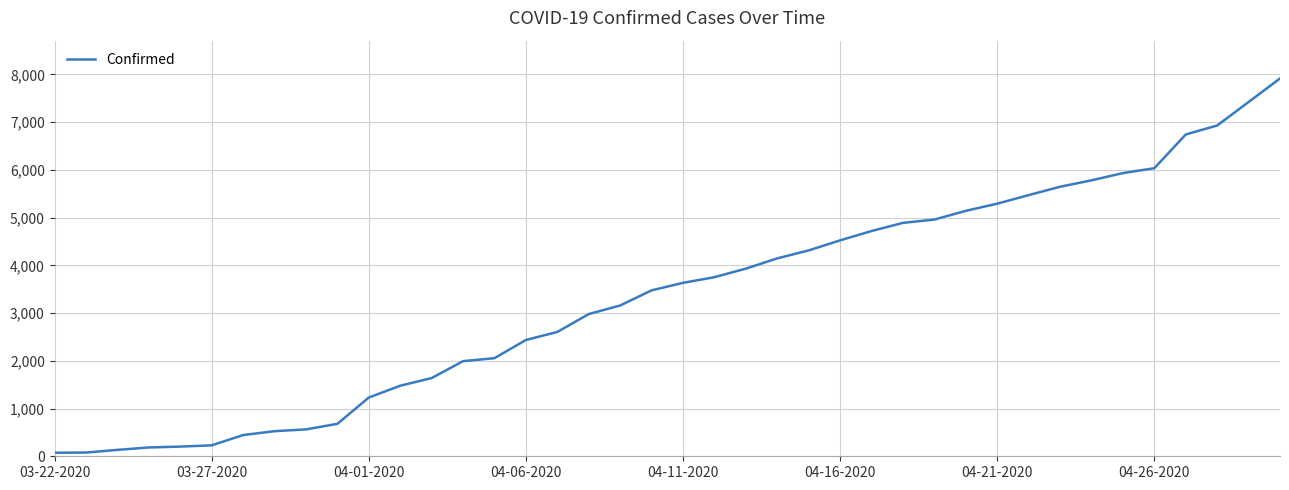

What is the greatest value displayed?

7917